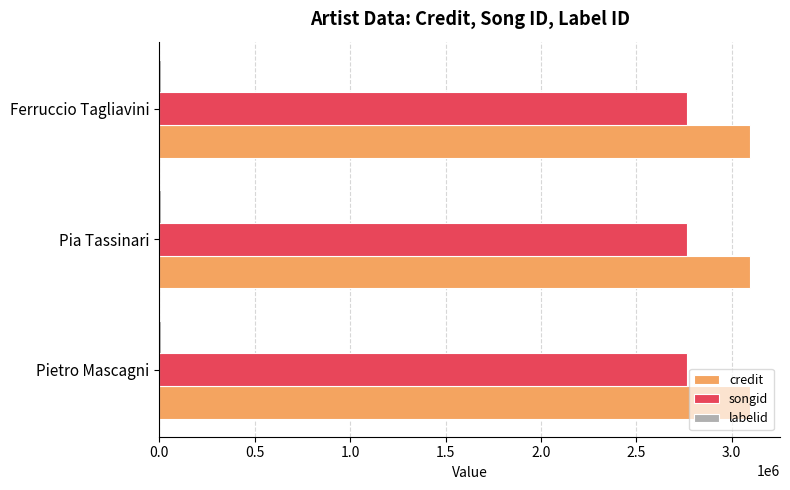

True or false: songid has a value of 2768140 at Pia Tassinari.

True